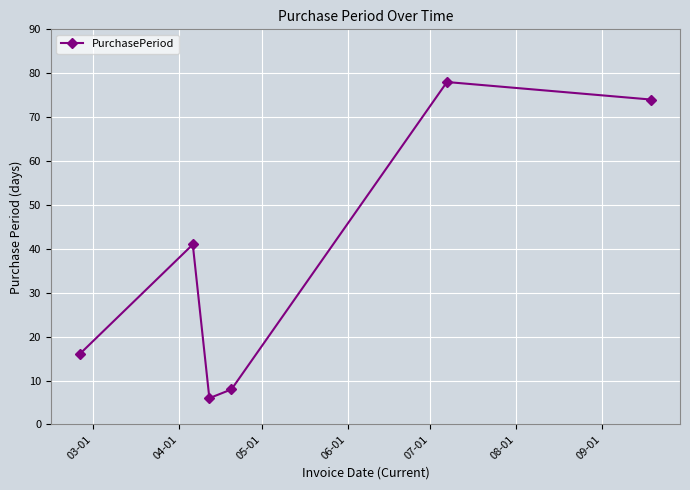

What is the difference between the maximum and minimum values?

72